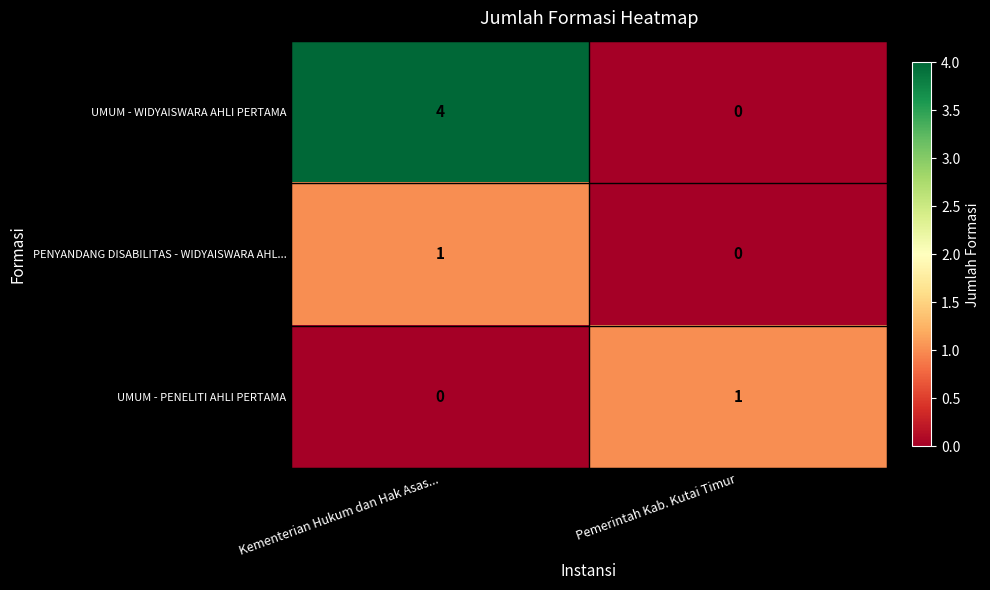

What value does the UMUM - WIDYAISWARA AHLI PERTAMA series have at Kementerian Hukum dan Hak Asas...?

4